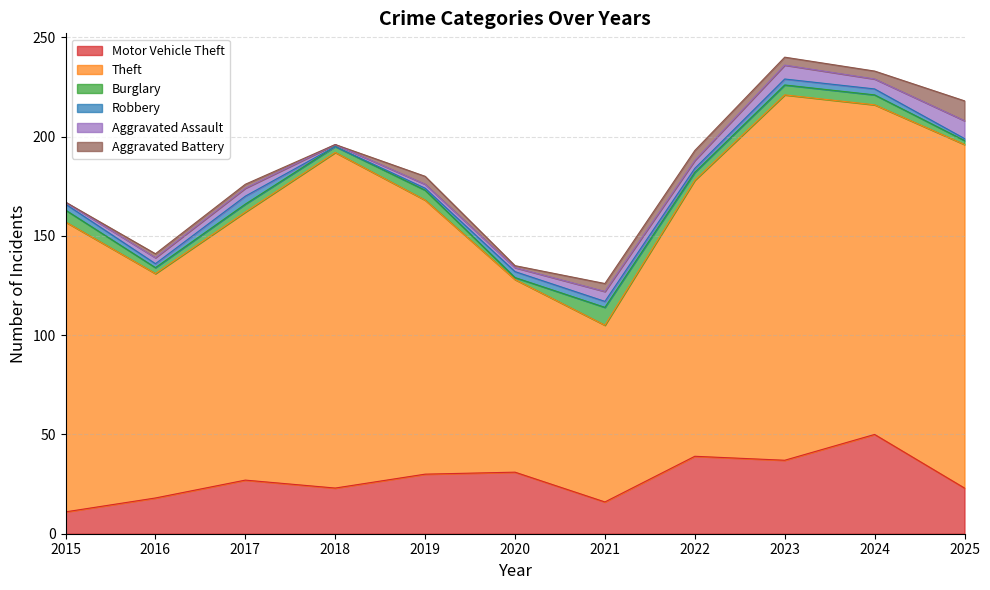

What is the approximate value of Robbery at 2019?

1